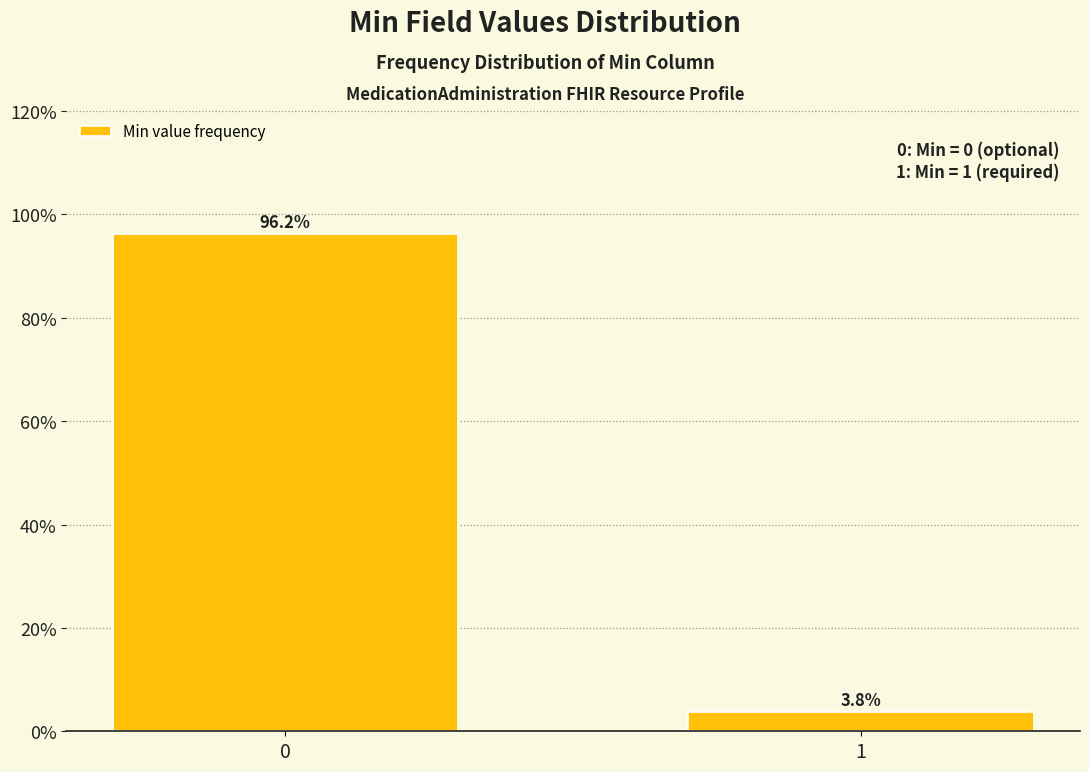

Reading left to right, list all the values displayed in this chart.

0=96.2	1=3.8